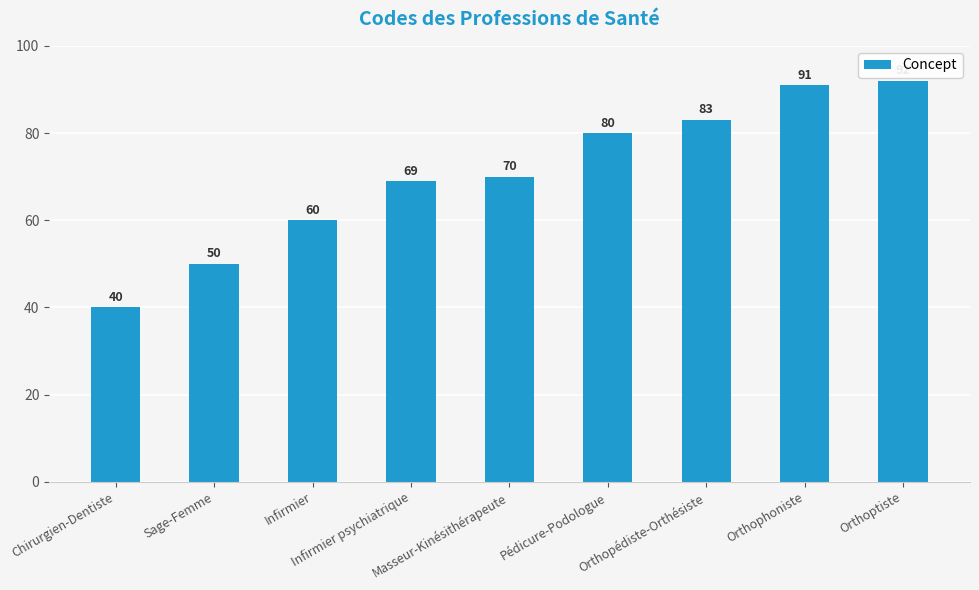

Rank the categories by value from lowest to highest.

Chirurgien-Dentiste, Sage-Femme, Infirmier, Infirmier psychiatrique, Masseur-Kinésithérapeute, Pédicure-Podologue, Orthopédiste-Orthésiste, Orthophoniste, Orthoptiste